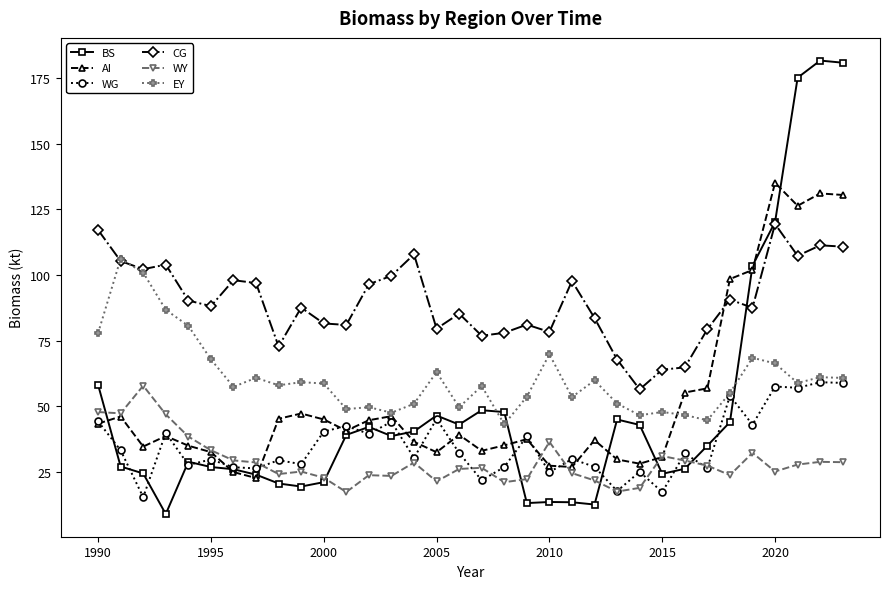

What is the difference between the maximum and minimum values in the AI series?

112.6